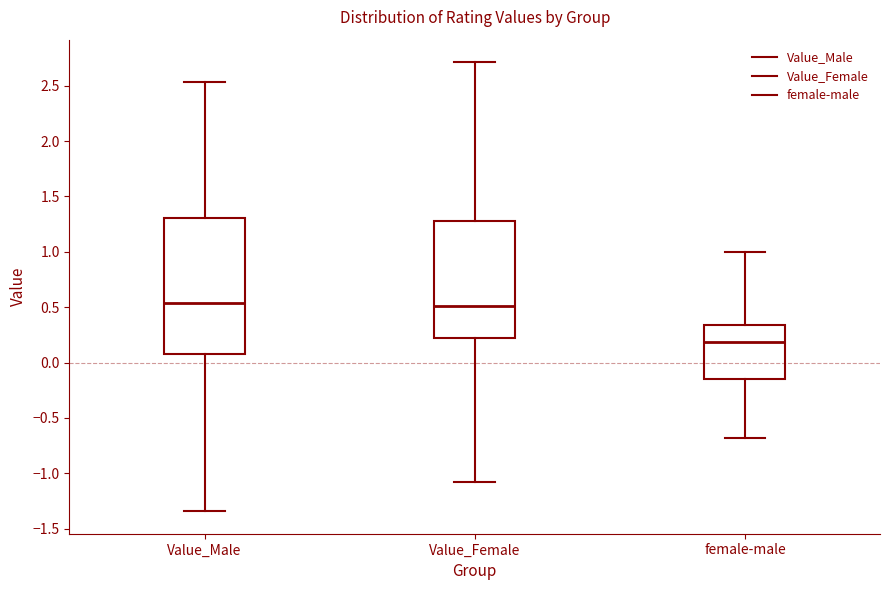

Reading left to right, transcribe this box plot: for each box, give where its median line is, the range the box spans, and where its two whiskers end, as read against the y-axis. The values are not printed on the chart, so give them approximately, as read against the axis.

Value_Male: median 0.55, box 0.10 to 1.30, whiskers -1.35 to 2.55
Value_Female: median 0.50, box 0.20 to 1.30, whiskers -1.10 to 2.70
female-male: median 0.20, box -0.15 to 0.35, whiskers -0.70 to 1.00